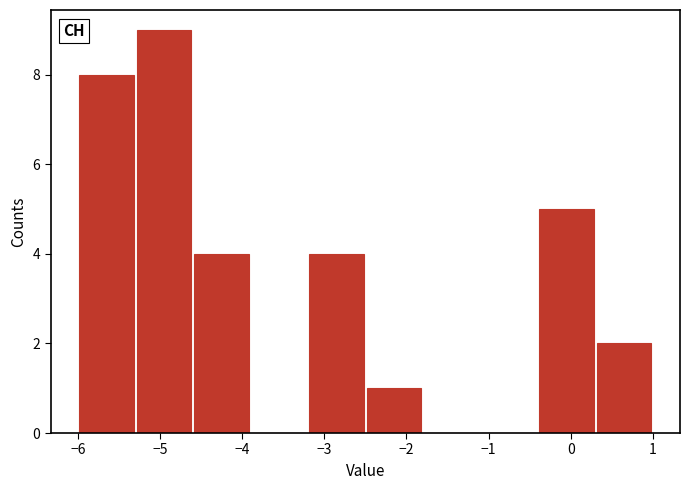

Over which range of the x-axis is the bar tallest?

-5.3 to -4.6